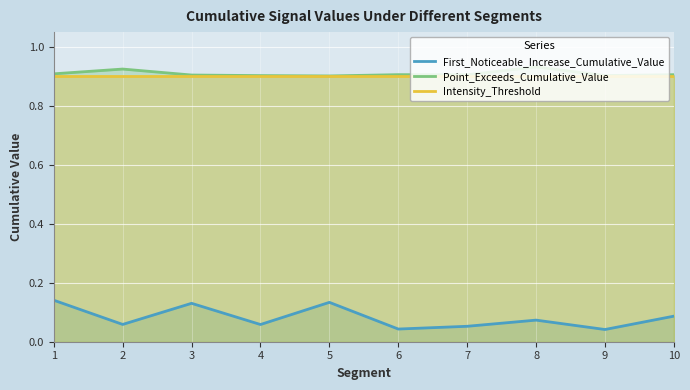

How many lines are shown in the chart?

3